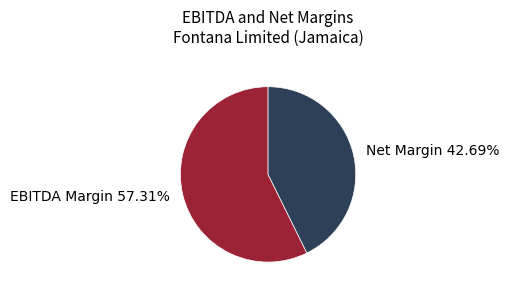

Is EBITDA Margin the majority of the pie?

Yes